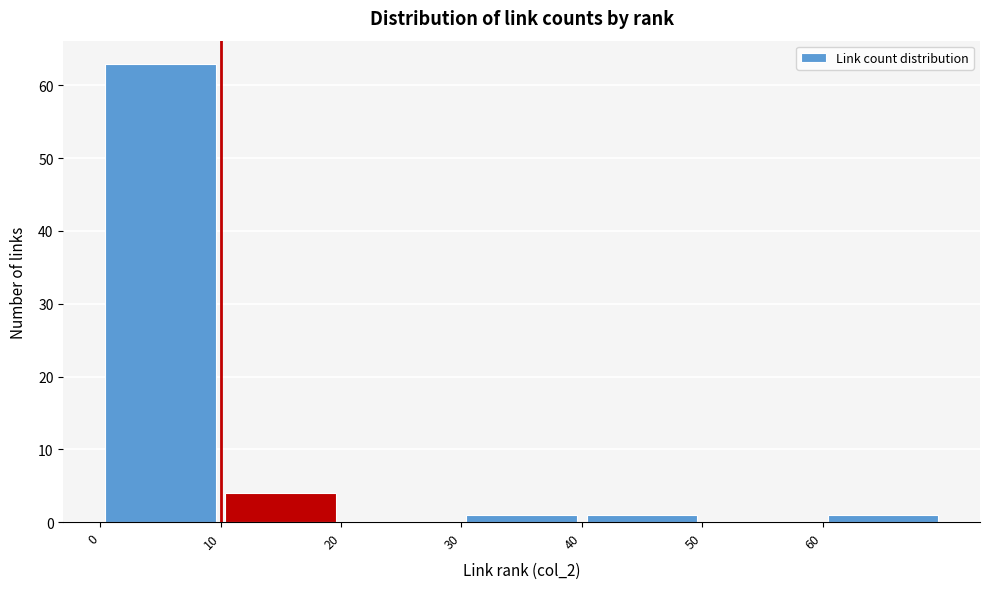

Over which range of the x-axis is the bar tallest?

0 to 10